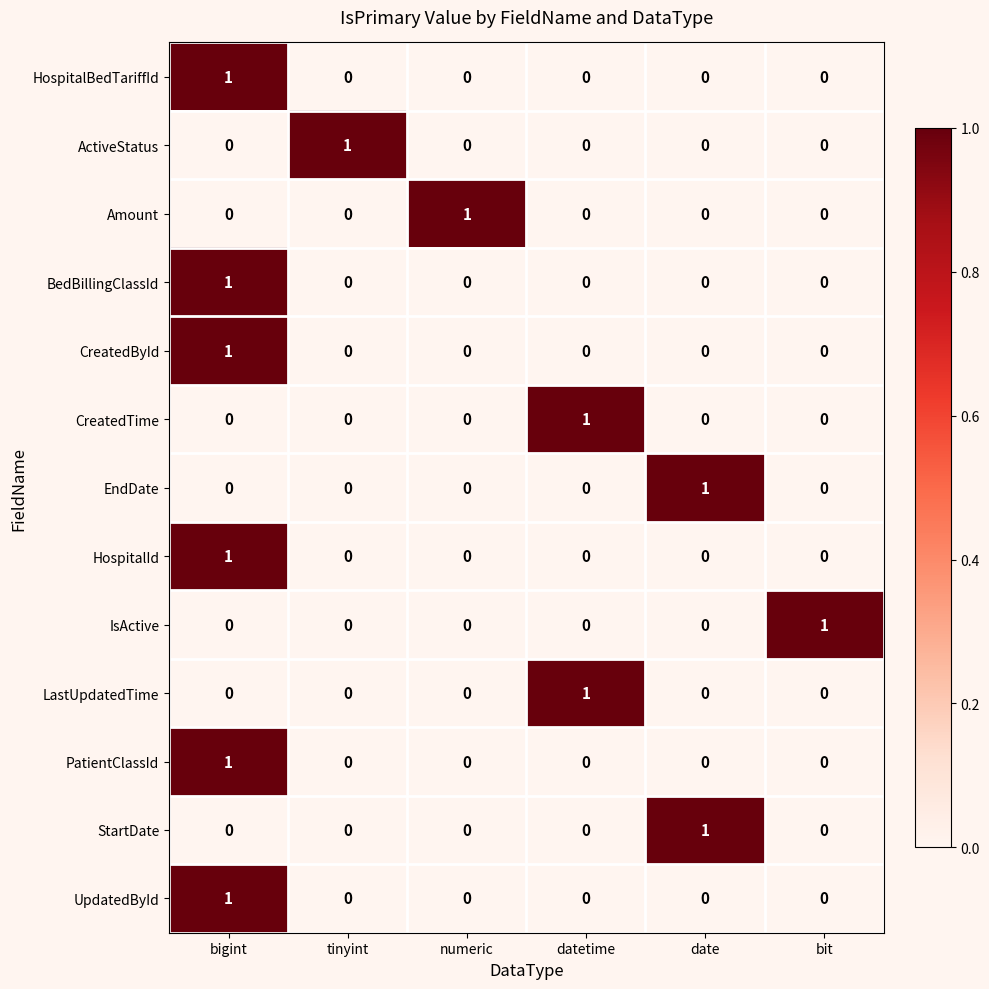

At which category is the sum across all series the highest?

bigint